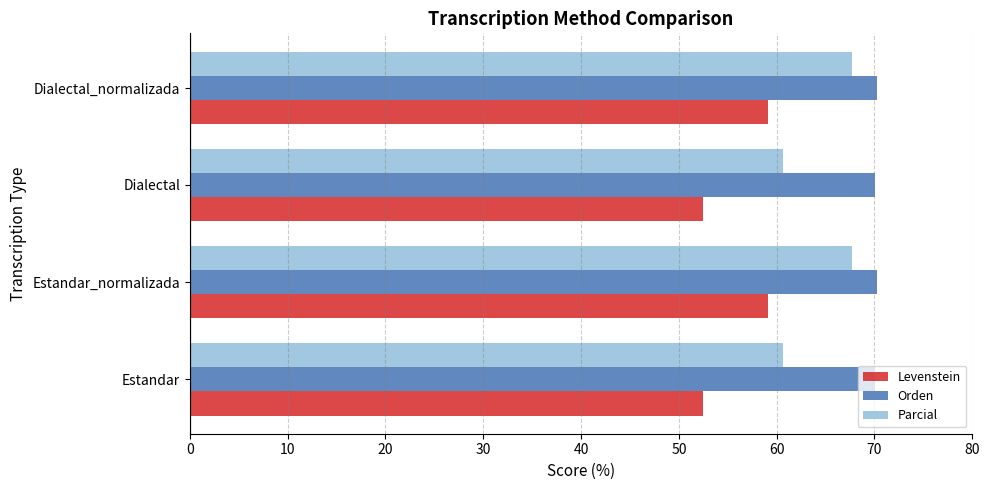

How many Orden values are between 70 and 71?

4